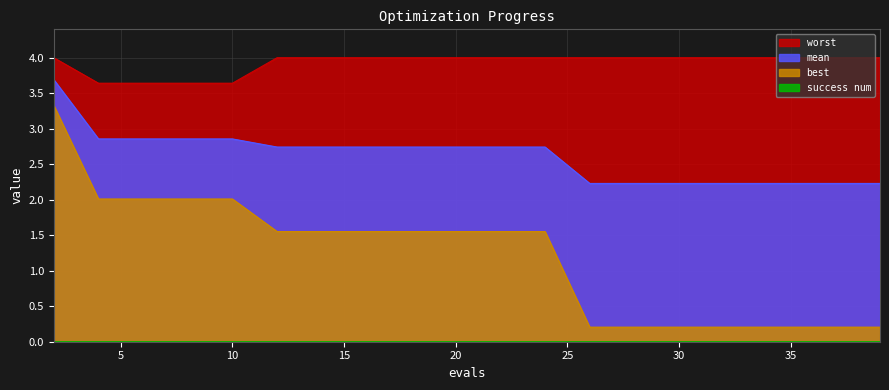

Which series has the largest range (max minus min)?

best